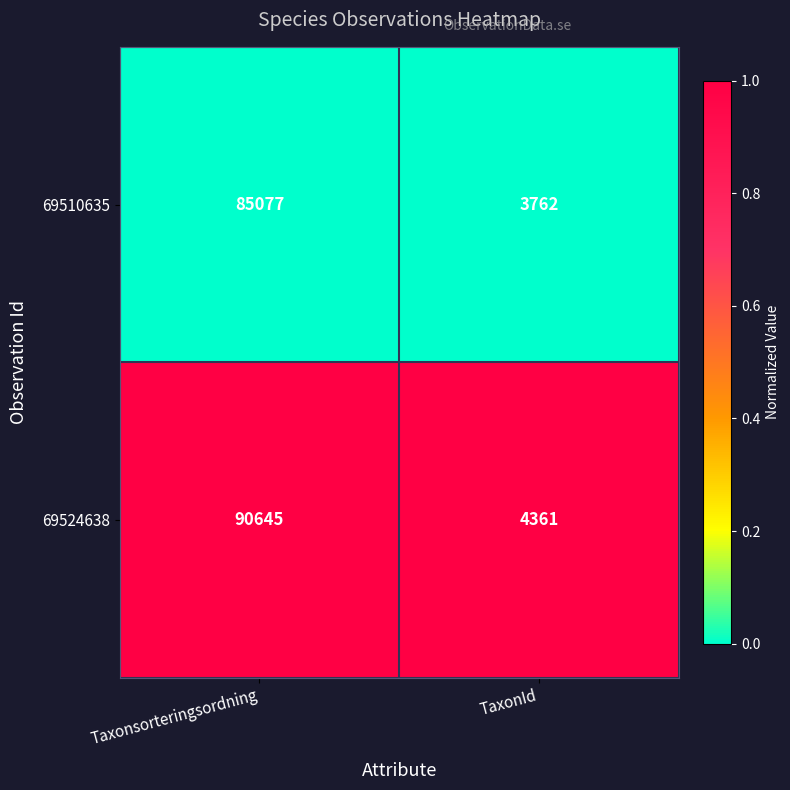

What is the sum of the 69524638 values at TaxonId and Taxonsorteringsordning?

95006